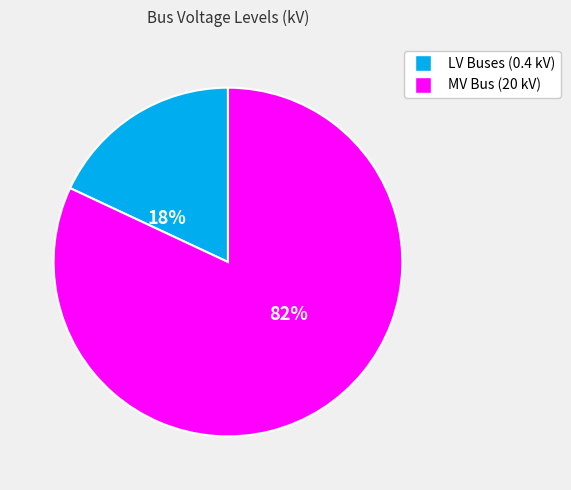

To the nearest percent, what is the difference between the largest and smallest slice percentages?

64%